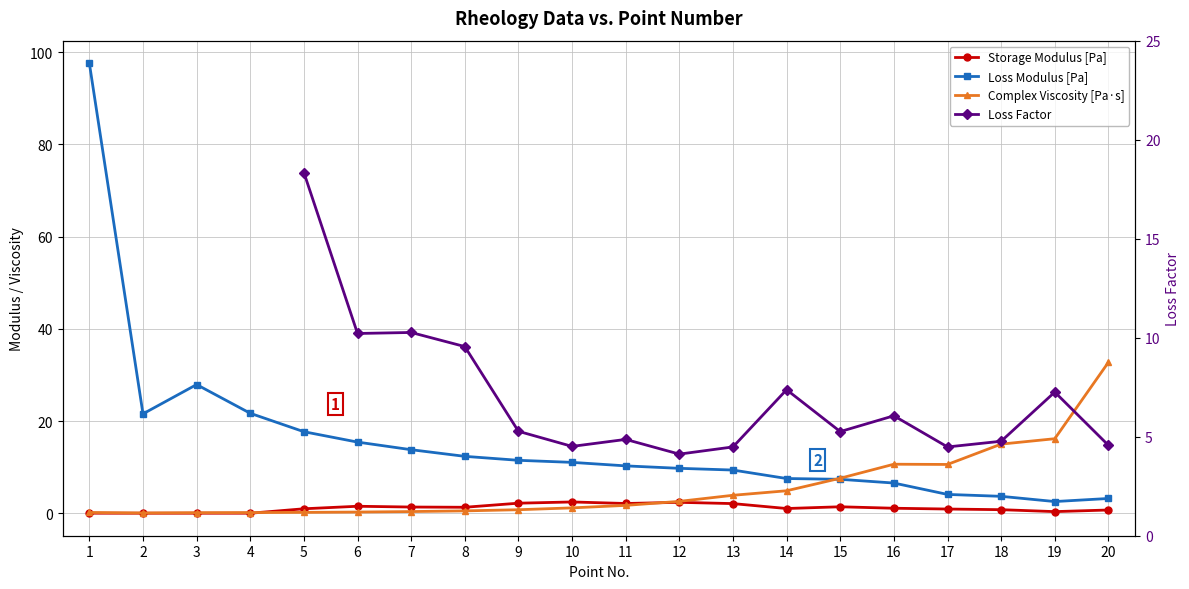

Is it true that Complex Viscosity [Pa·s] equals 4.9 at 14?

True